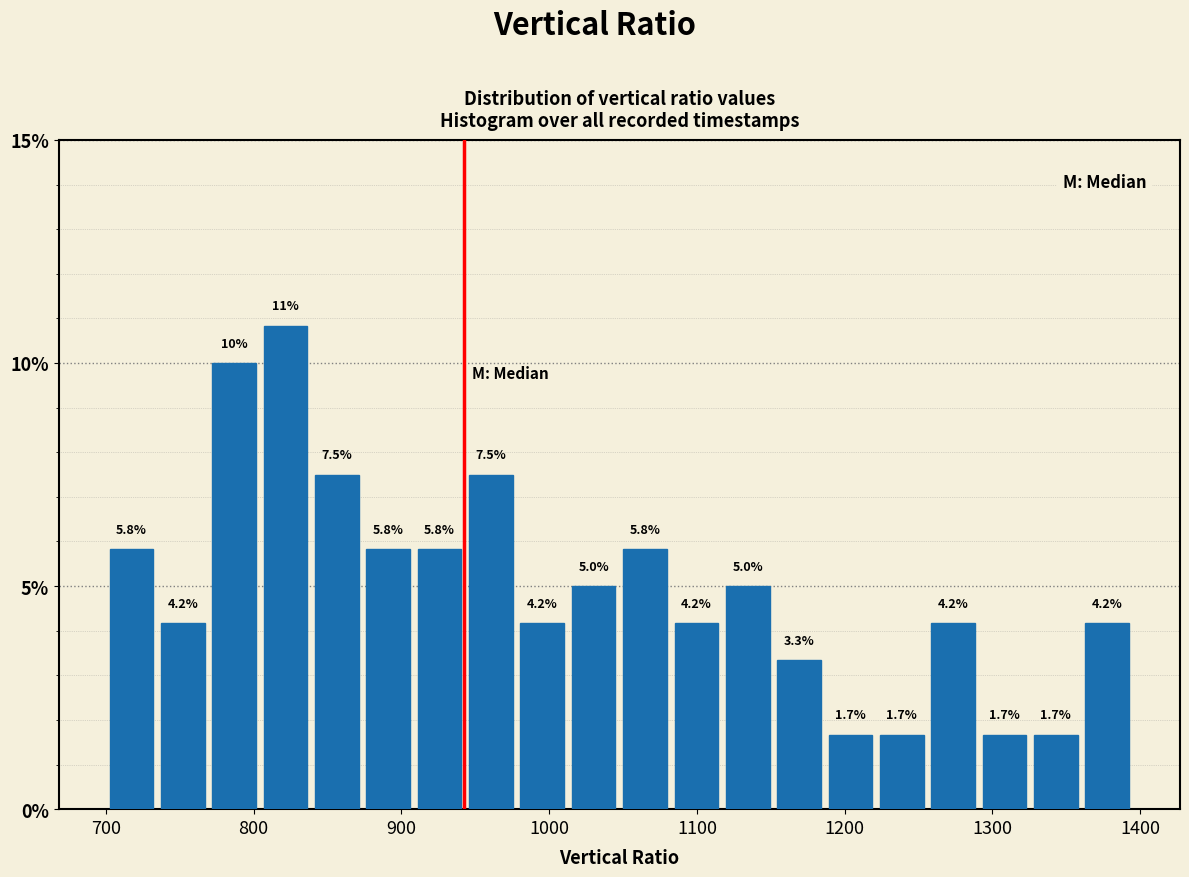

Around what value on the x-axis is the tallest bar? Give the approximate position of its centre, as read against the axis.

820